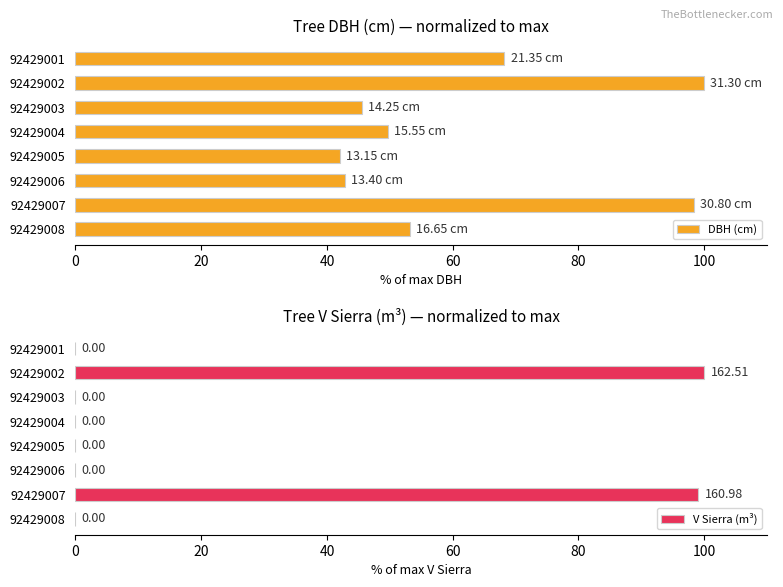

What is the difference between the DBH (cm) values at 92429005 and 92429007?

56.4